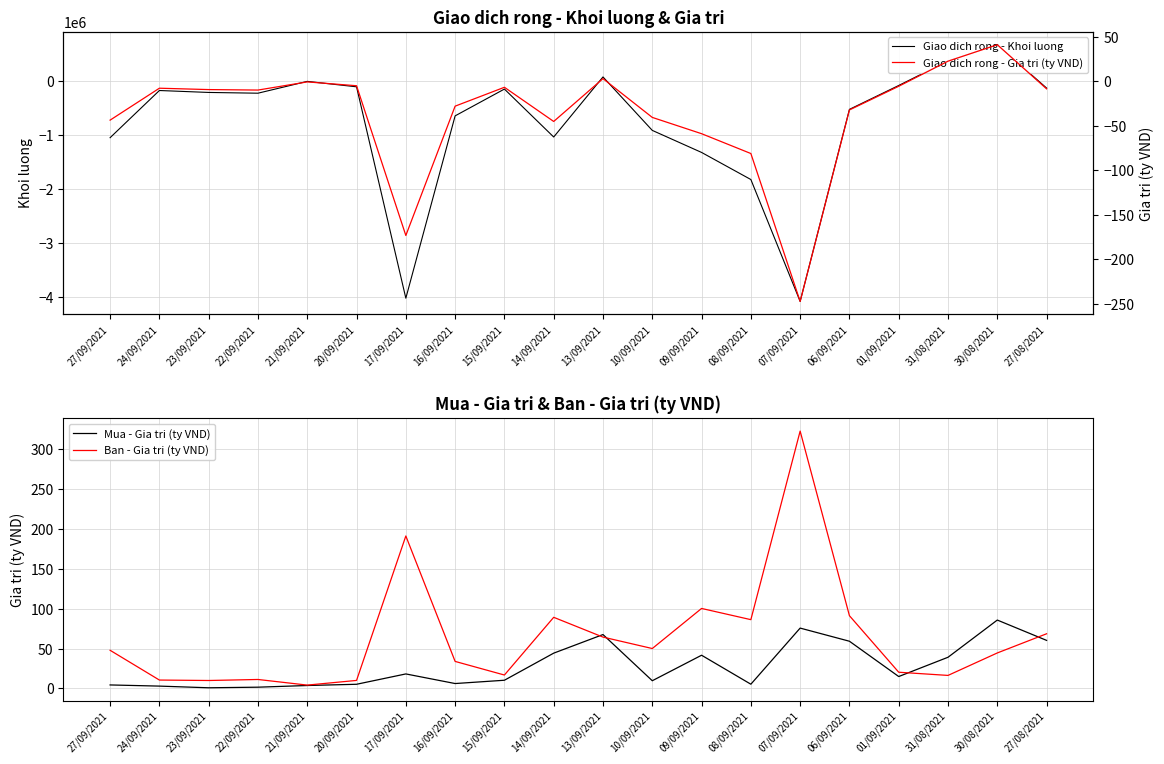

Where does the Giao dich rong - Khoi luong series first go above -217300?

24/09/2021